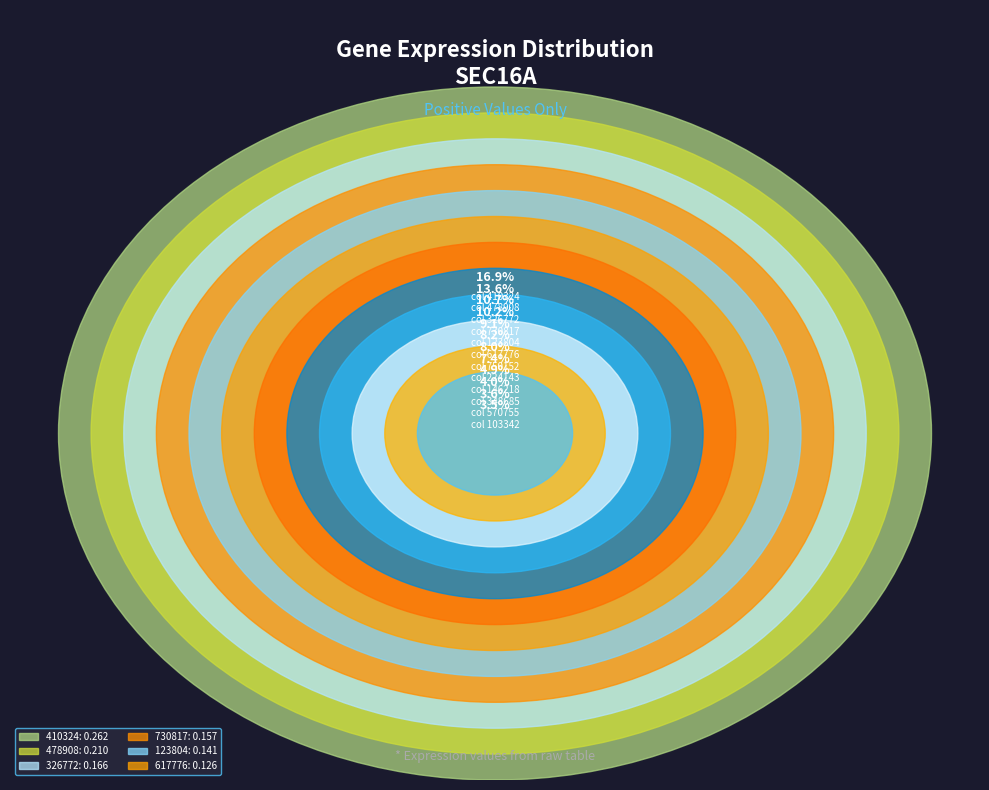

How many segments does this pie chart have?

12